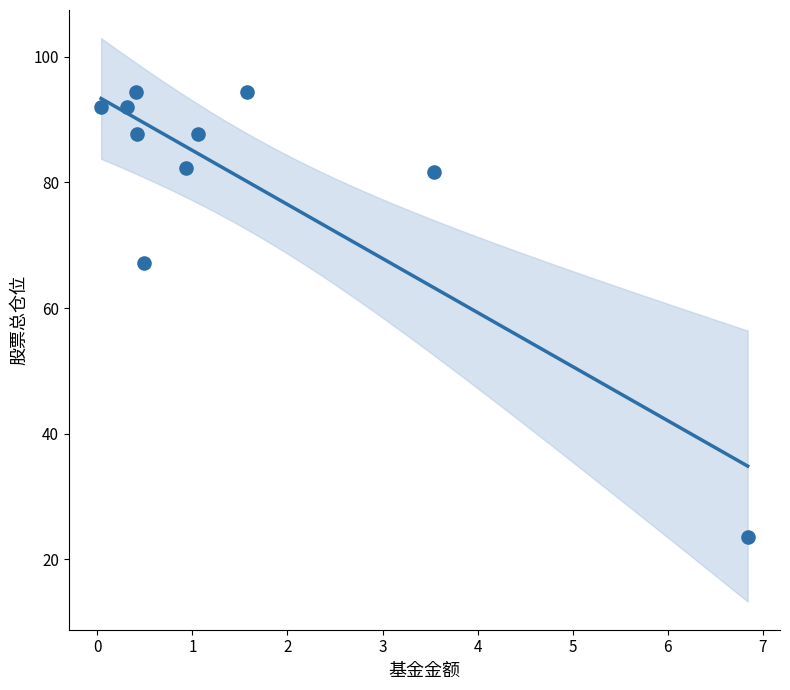

What Y value in the scatter plot is closest to 58?

67.2